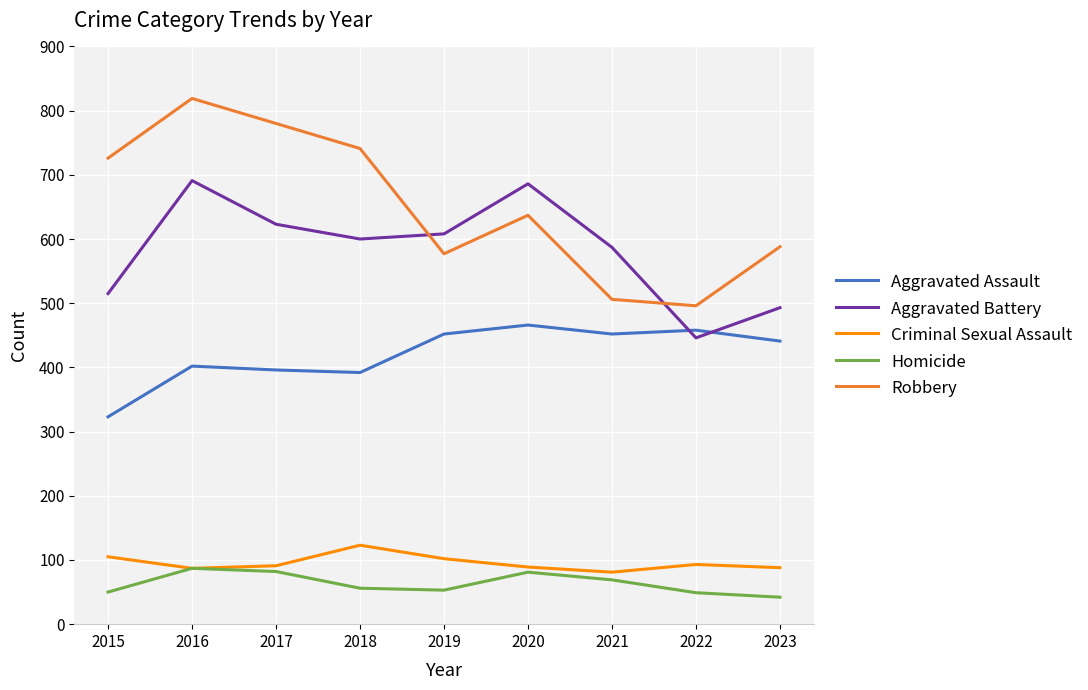

Rank the series by their maximum value, from highest to lowest.

Robbery, Aggravated Battery, Aggravated Assault, Criminal Sexual Assault, Homicide